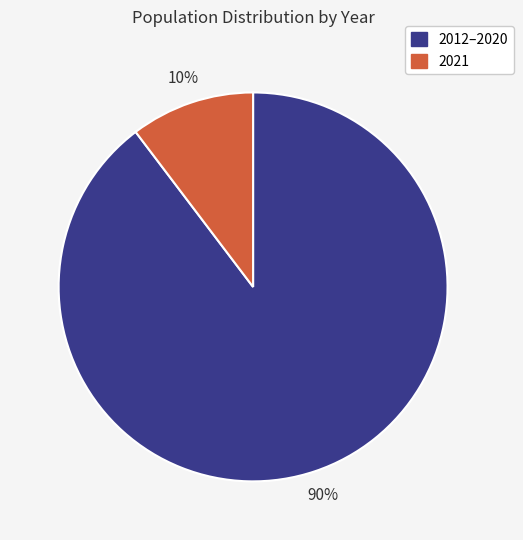

Count the number of slices in the pie.

2